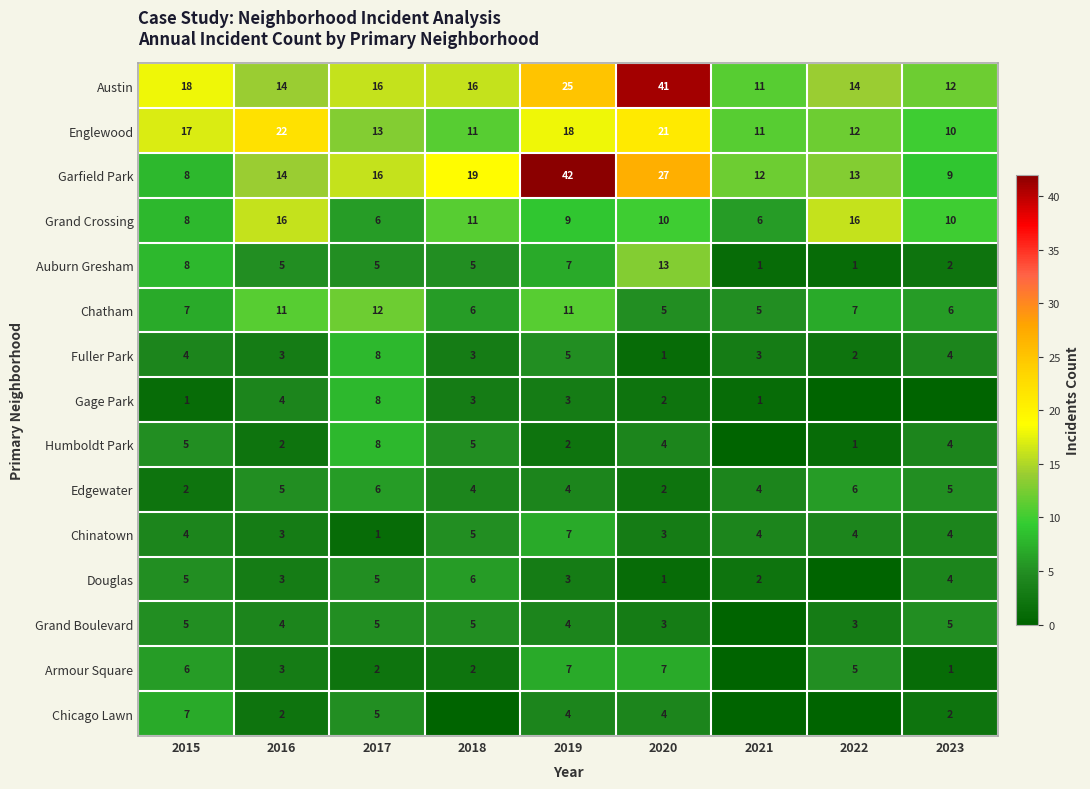

What is the greatest value displayed?

42